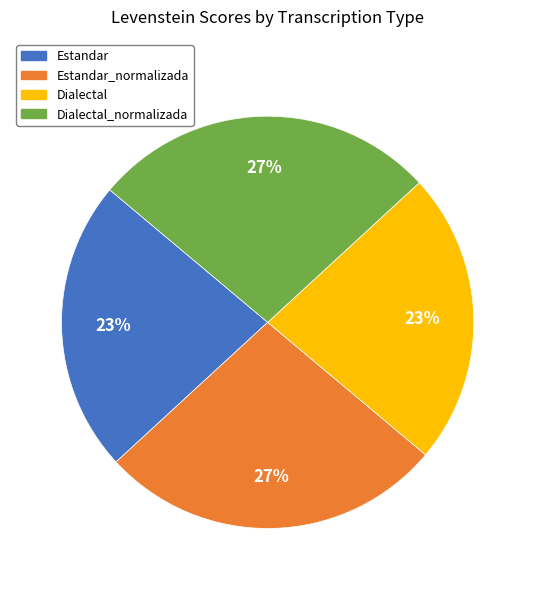

Is there any slice that represents more than half of the pie?

No